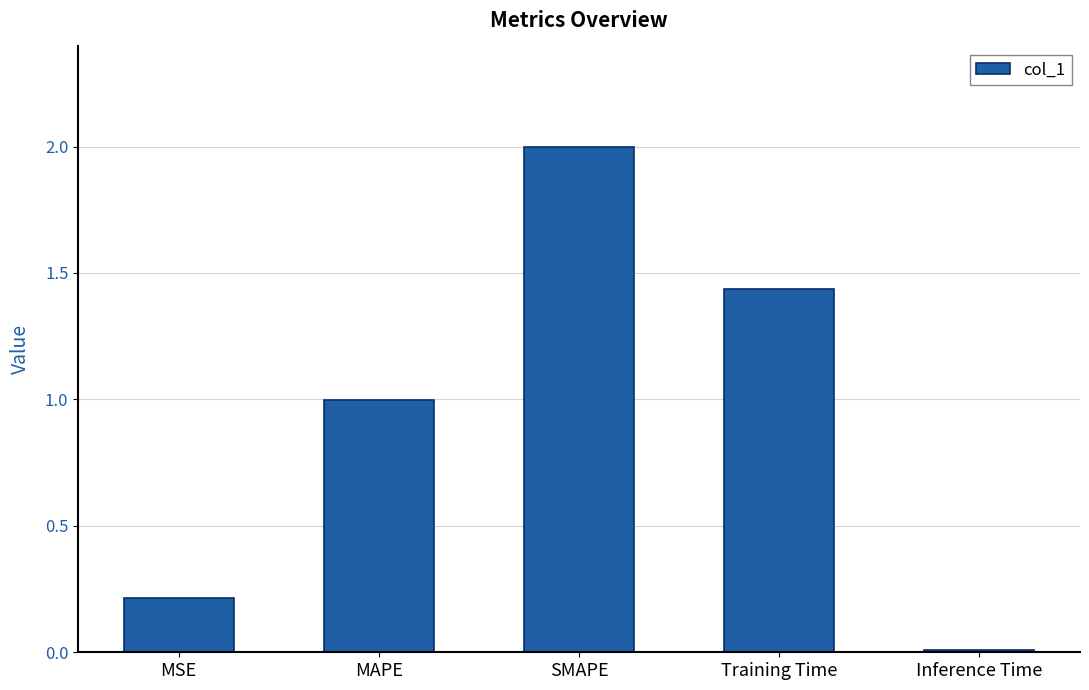

What is the maximum value shown in the chart?

2.0